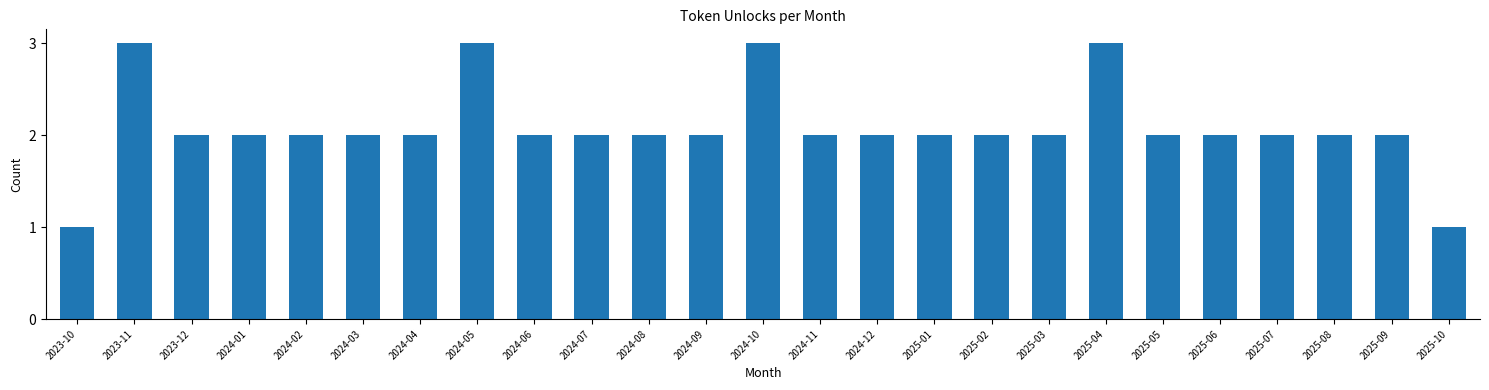

Reading left to right, list all the values displayed in this chart.

1	3	2	2	2	2	2	3	2	2	2	2	3	2	2	2	2	2	3	2	2	2	2	2	1